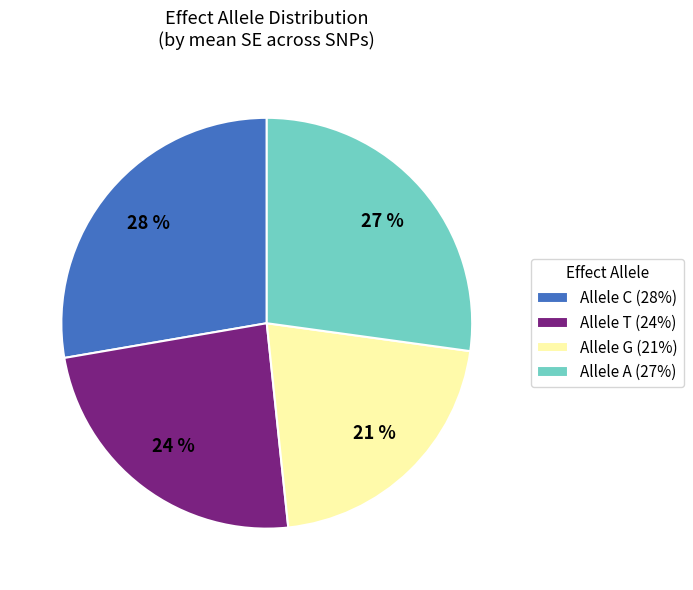

How many slices are in this pie chart?

4